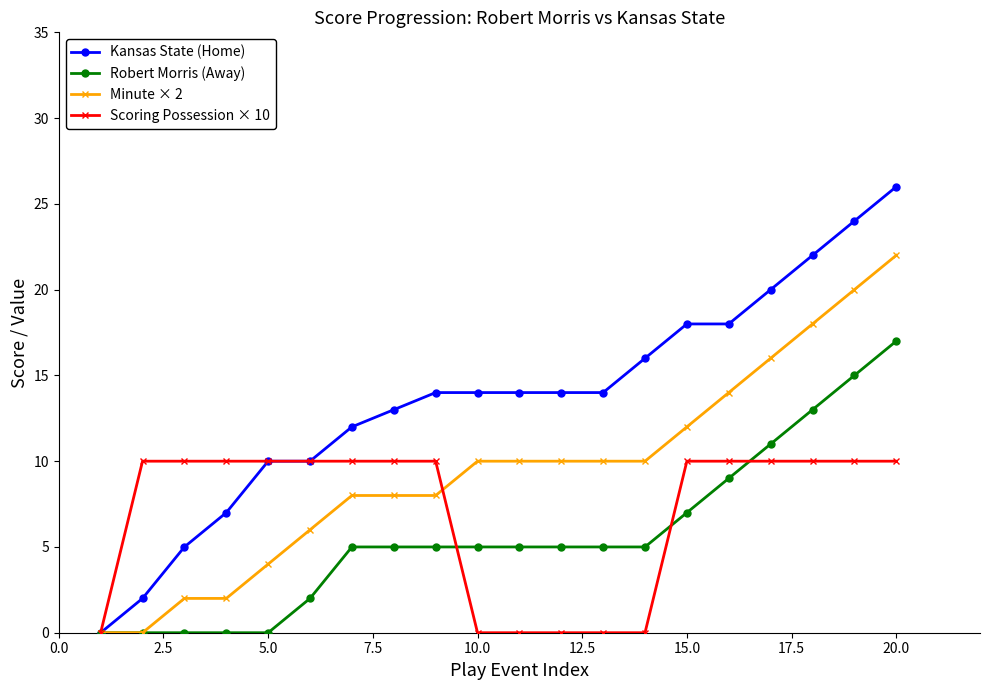

List the series in order of their peak value, lowest first.

Scoring Possession × 10, Robert Morris (Away), Minute × 2, Kansas State (Home)